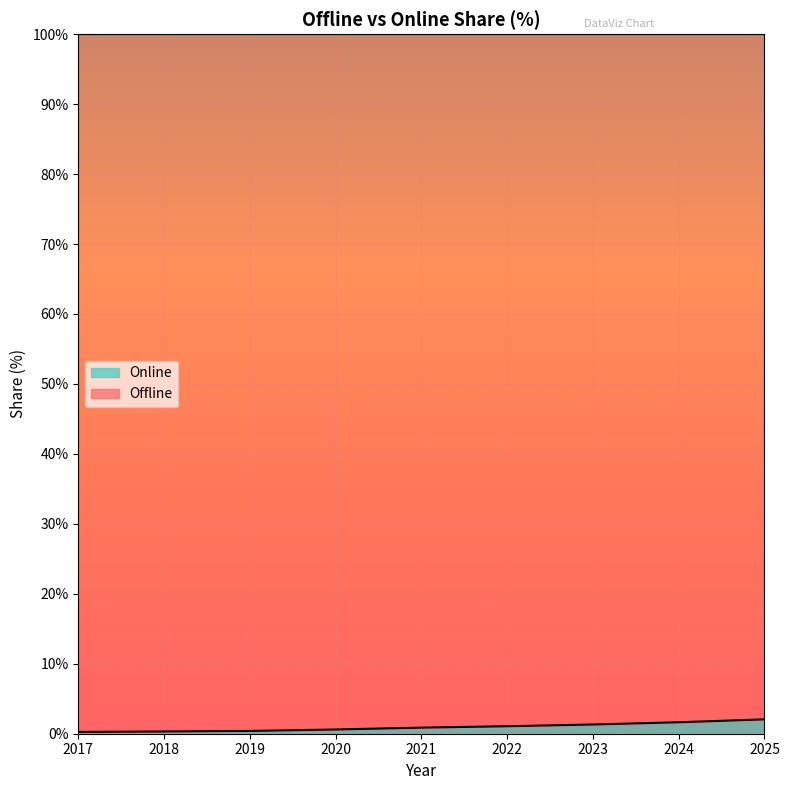

What is the difference between the values at 2019 and 2023?

0.9